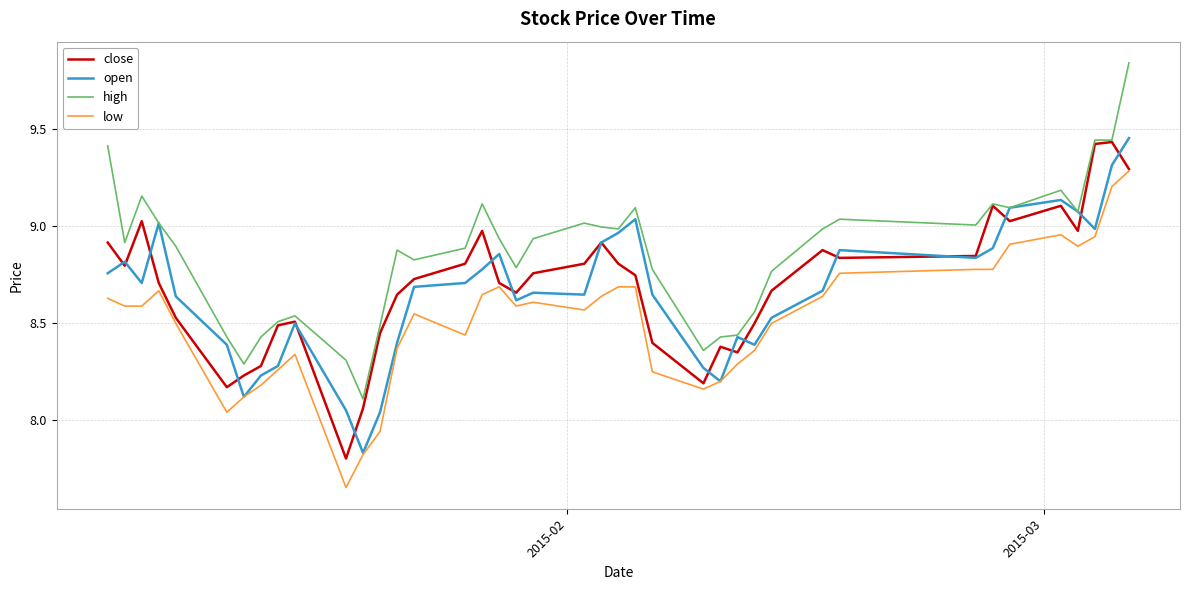

Which series has the widest spread of values?

high